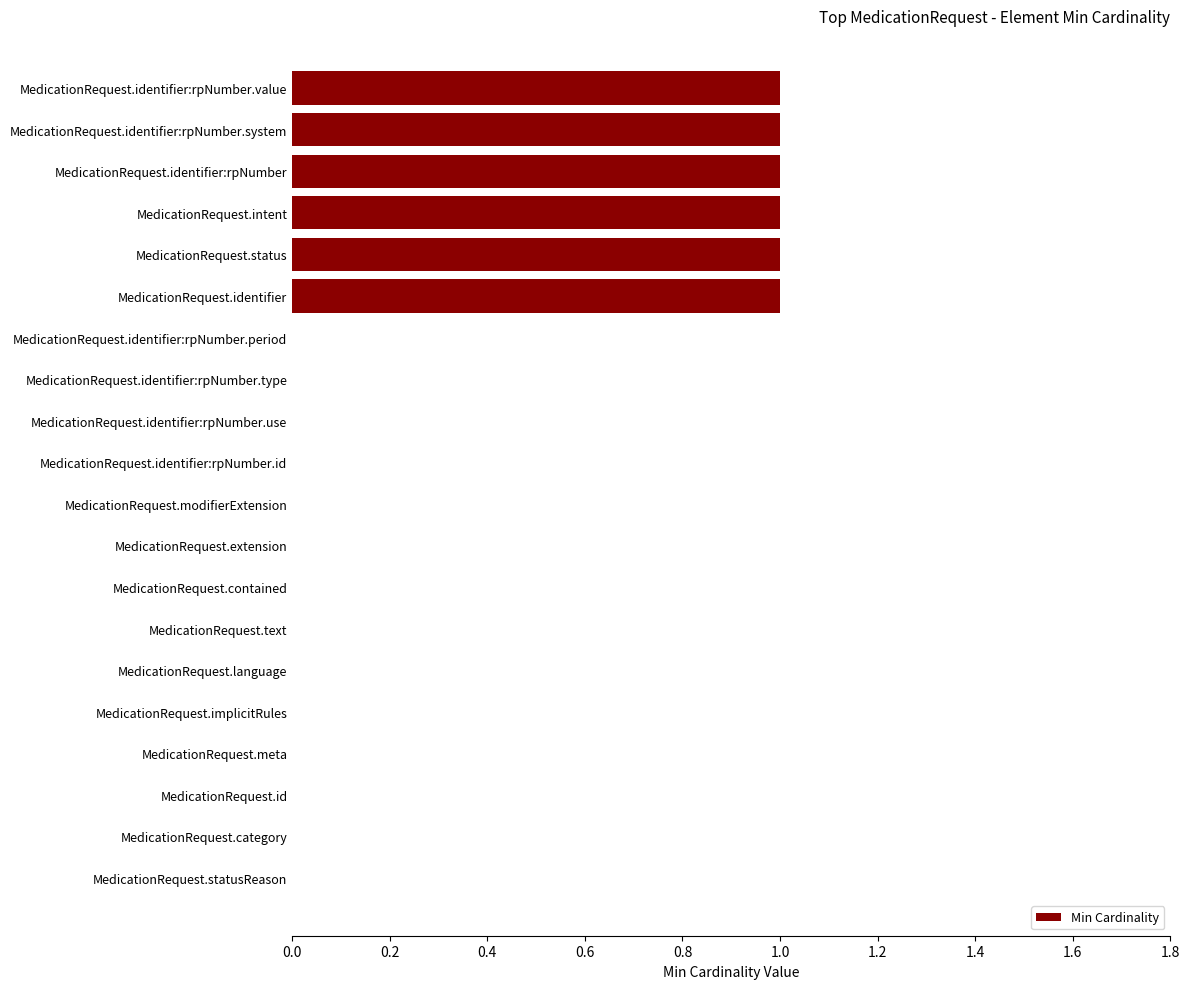

How many data points does each series have?

20